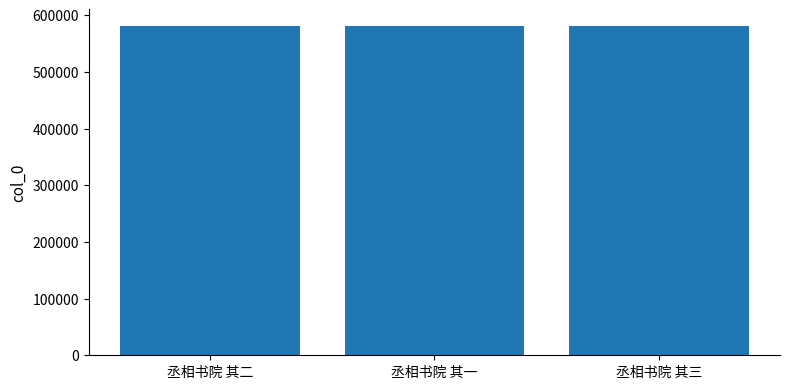

What is the approximate value at 丞相书院 其三?

581152